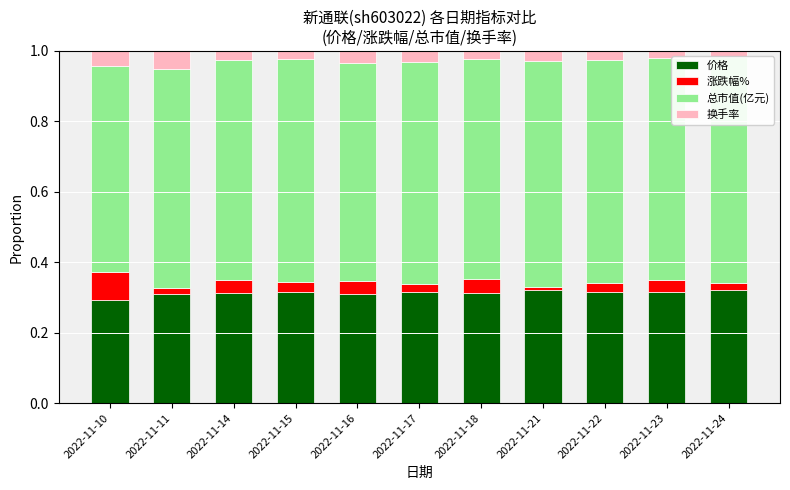

The 价格 series shows 0.5 at 2022-11-24. True or false?

False